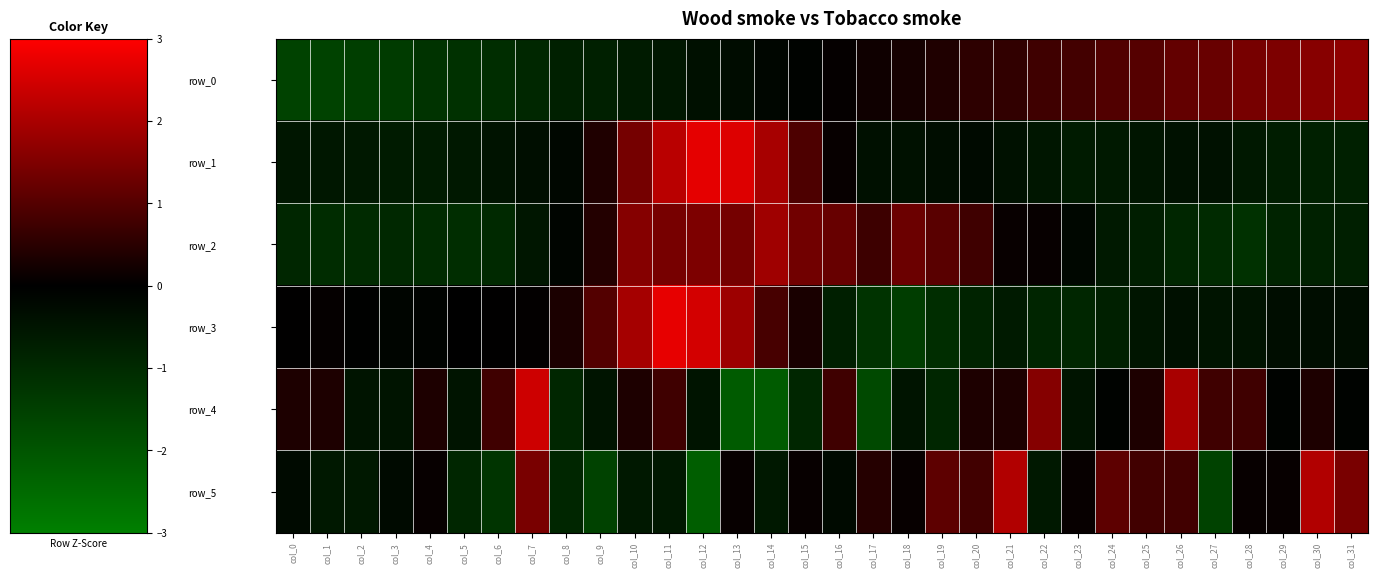

How many positive values does the row_2 series have?

14